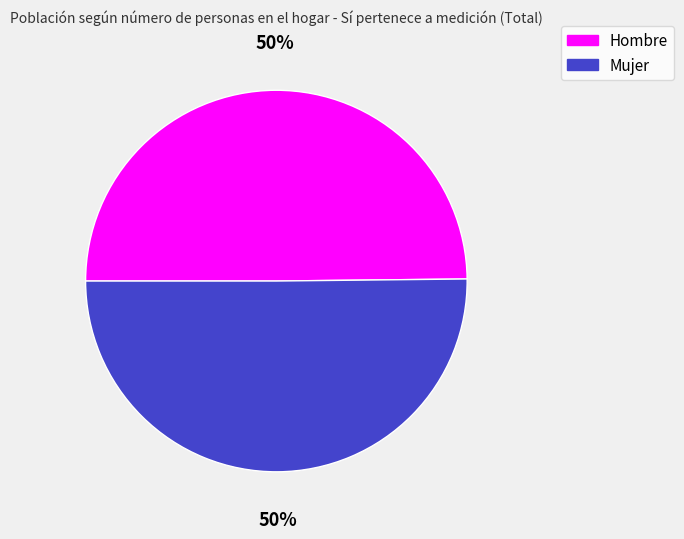

To the nearest percent, what is the combined percentage of Hombre and Mujer?

100%